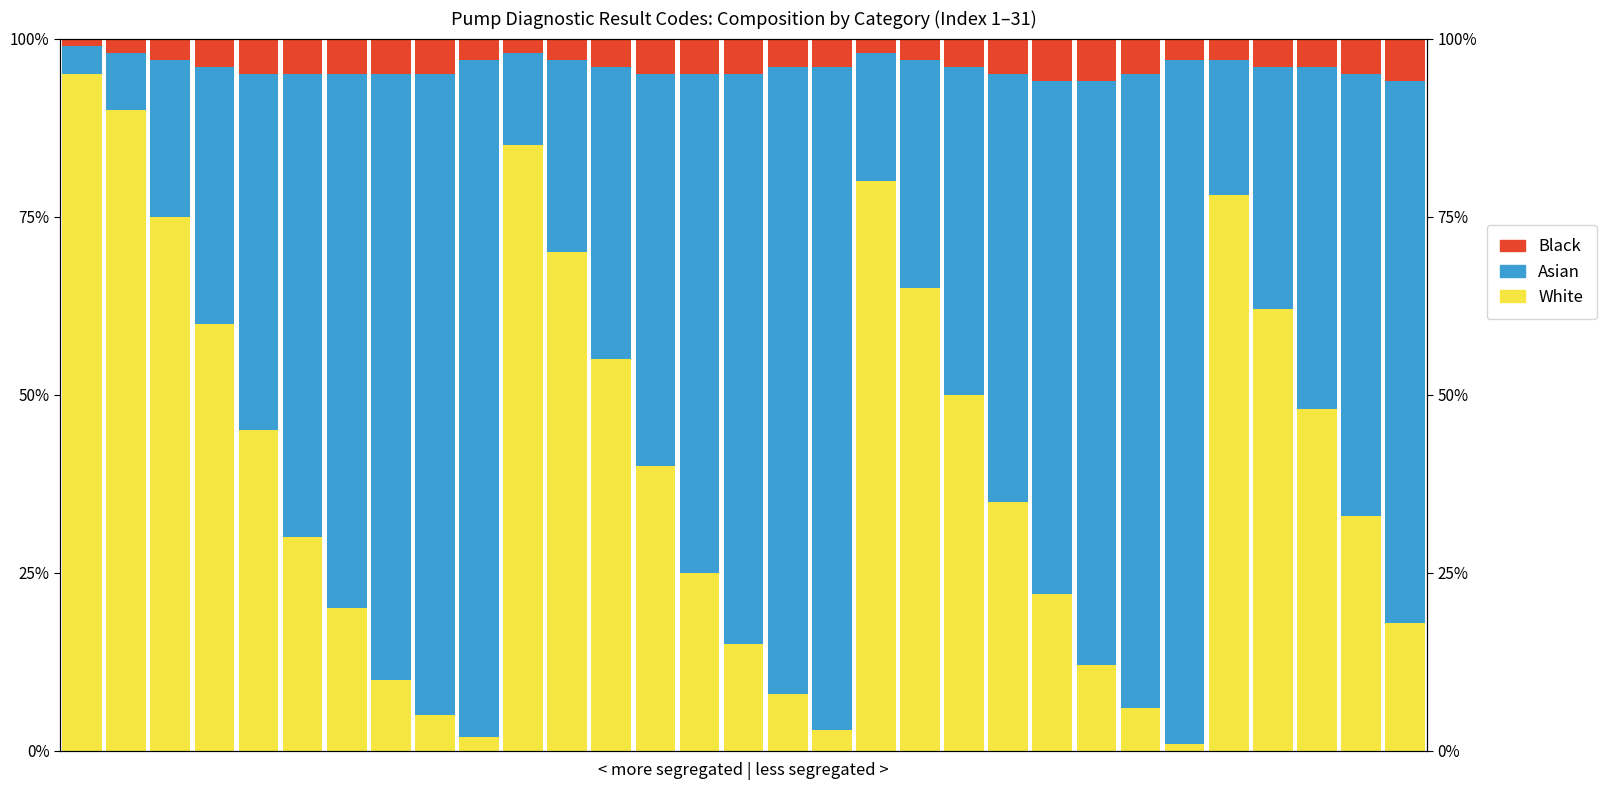

Reading left to right, transcribe all the data shown in this chart.

White: 95.0	90.0	75.0	60.0	45.0	30.0	20.0	10.0	5.0	2.0	85.0	70.0	55.0	40.0	25.0	15.0	8.0	3.0	80.0	65.0	50.0	35.0	22.0	12.0	6.0	1.0	78.0	62.0	48.0	33.0	18.0
Asian: 4.0	8.0	22.0	36.0	50.0	65.0	75.0	85.0	90.0	95.0	13.0	27.0	41.0	55.0	70.0	80.0	88.0	93.0	18.0	32.0	46.0	60.0	72.0	82.0	89.0	96.0	19.0	34.0	48.0	62.0	76.0
Black: 1.0	2.0	3.0	4.0	5.0	5.0	5.0	5.0	5.0	3.0	2.0	3.0	4.0	5.0	5.0	5.0	4.0	4.0	2.0	3.0	4.0	5.0	6.0	6.0	5.0	3.0	3.0	4.0	4.0	5.0	6.0